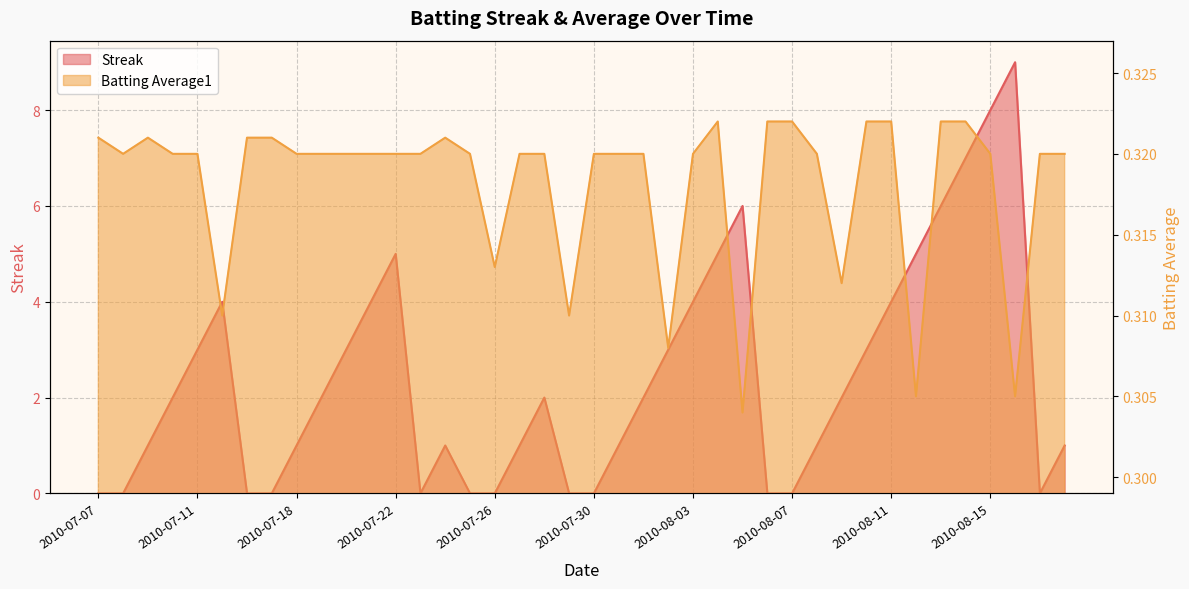

Is the value of Batting Average1 at 2010-08-17 greater than the value of Streak at 2010-08-01?

No